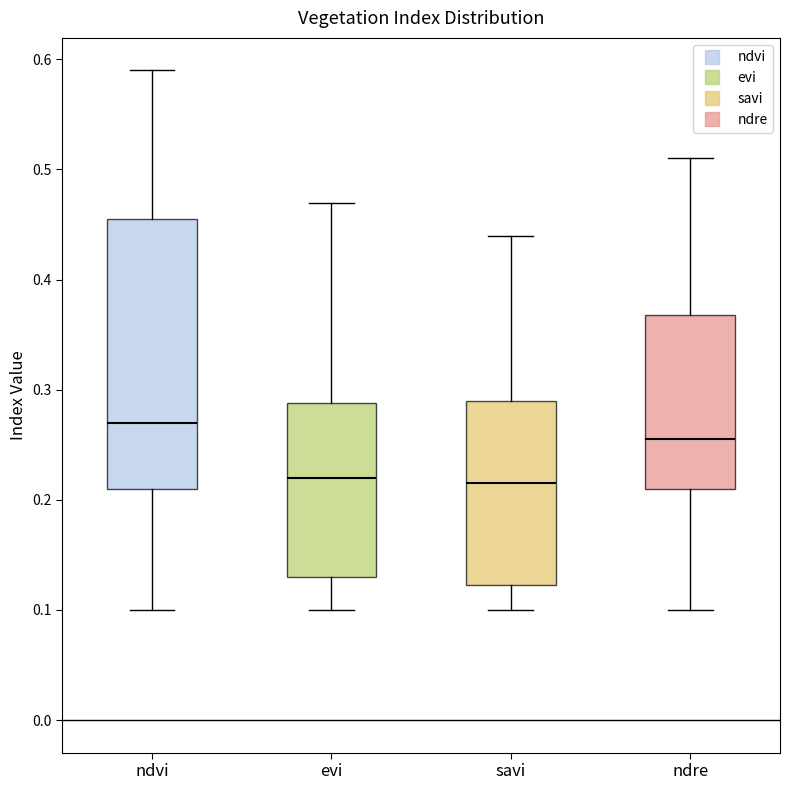

Which box has the highest median line?

ndvi